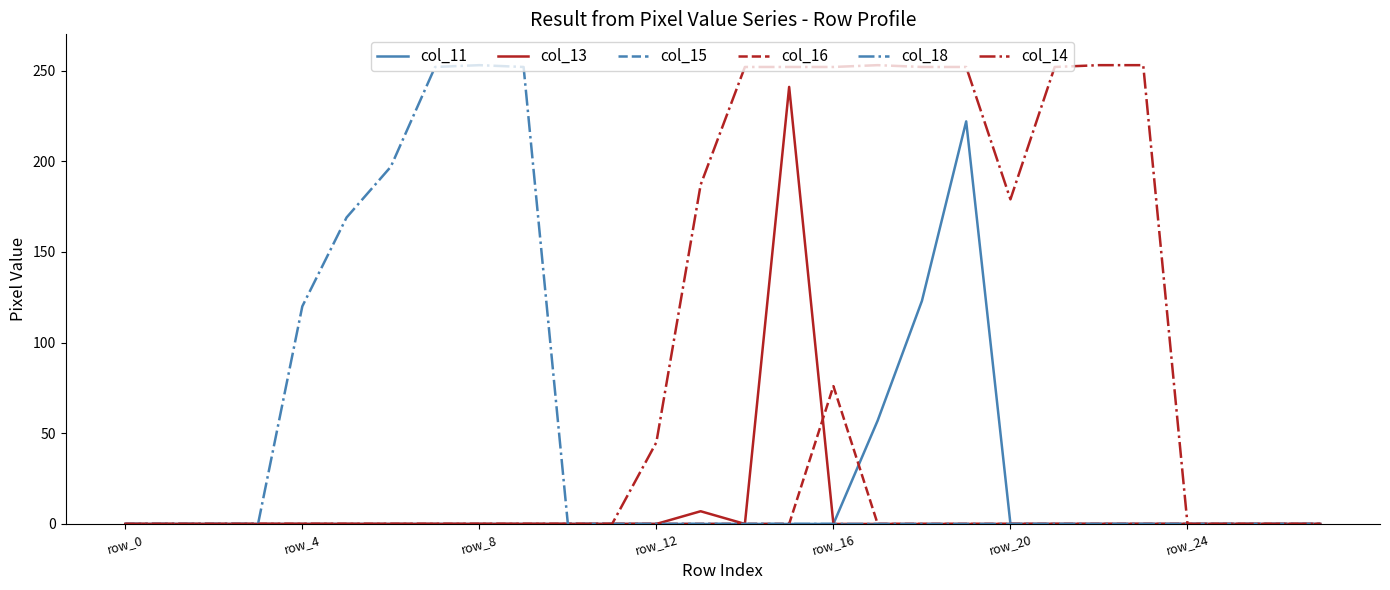

What is the maximum value for col_18?

253